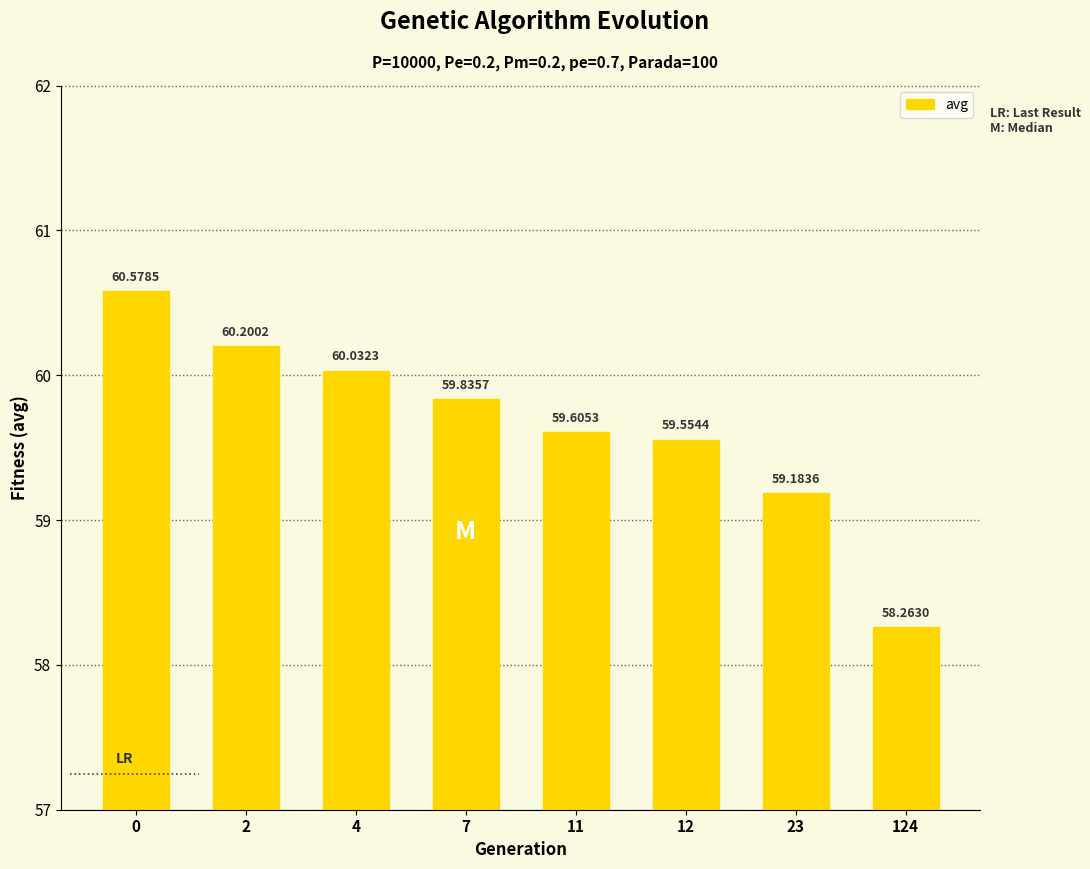

Reading left to right, transcribe all the data shown in this chart.

0=60.6	2=60.2	4=60.0	7=59.8	11=59.6	12=59.6	23=59.2	124=58.3